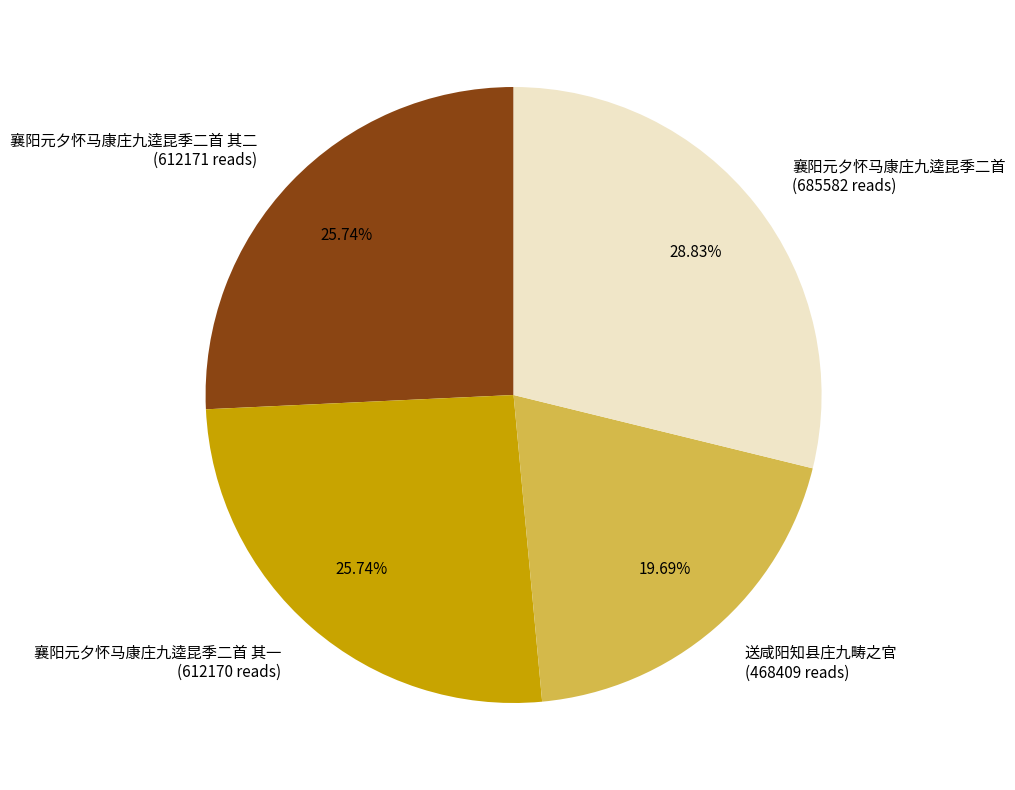

True or false: 送咸阳知县庄九畴之官 accounts for 11% of the total.

False